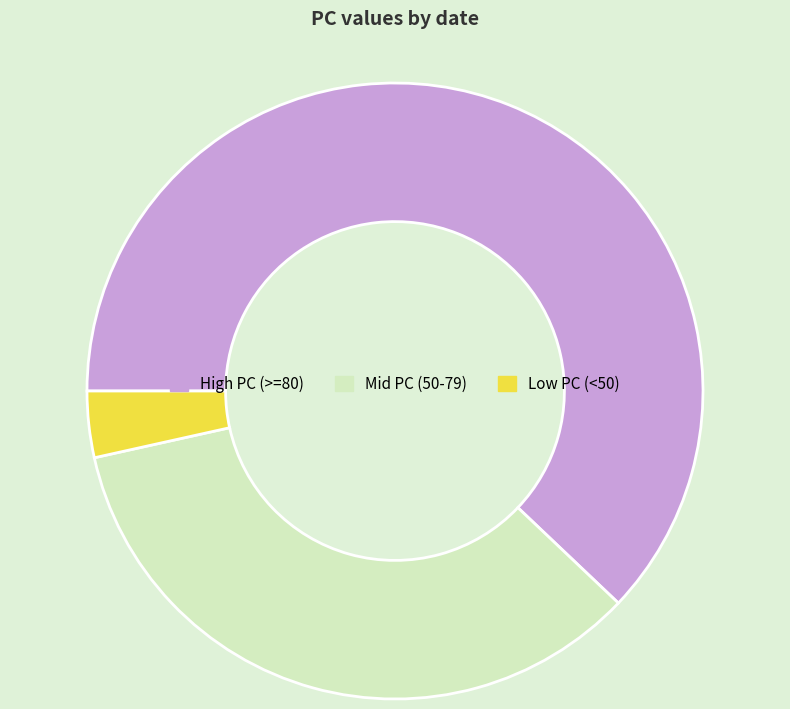

Which category has the biggest portion of the pie?

High PC (>=80)